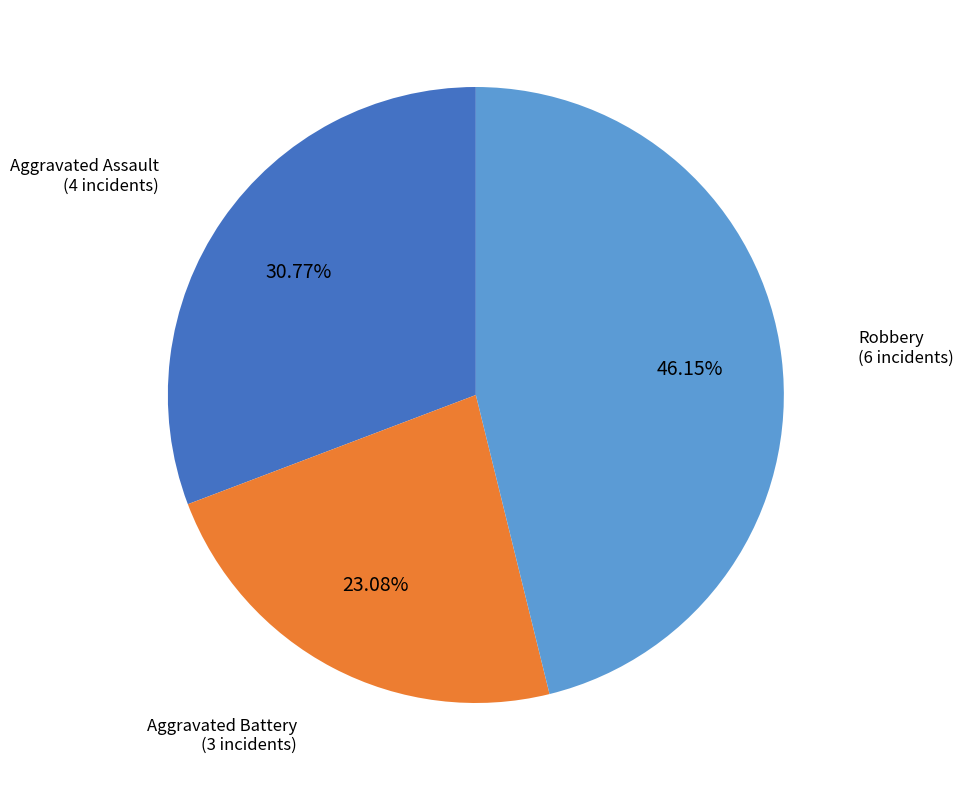

Does any single category account for the majority?

No